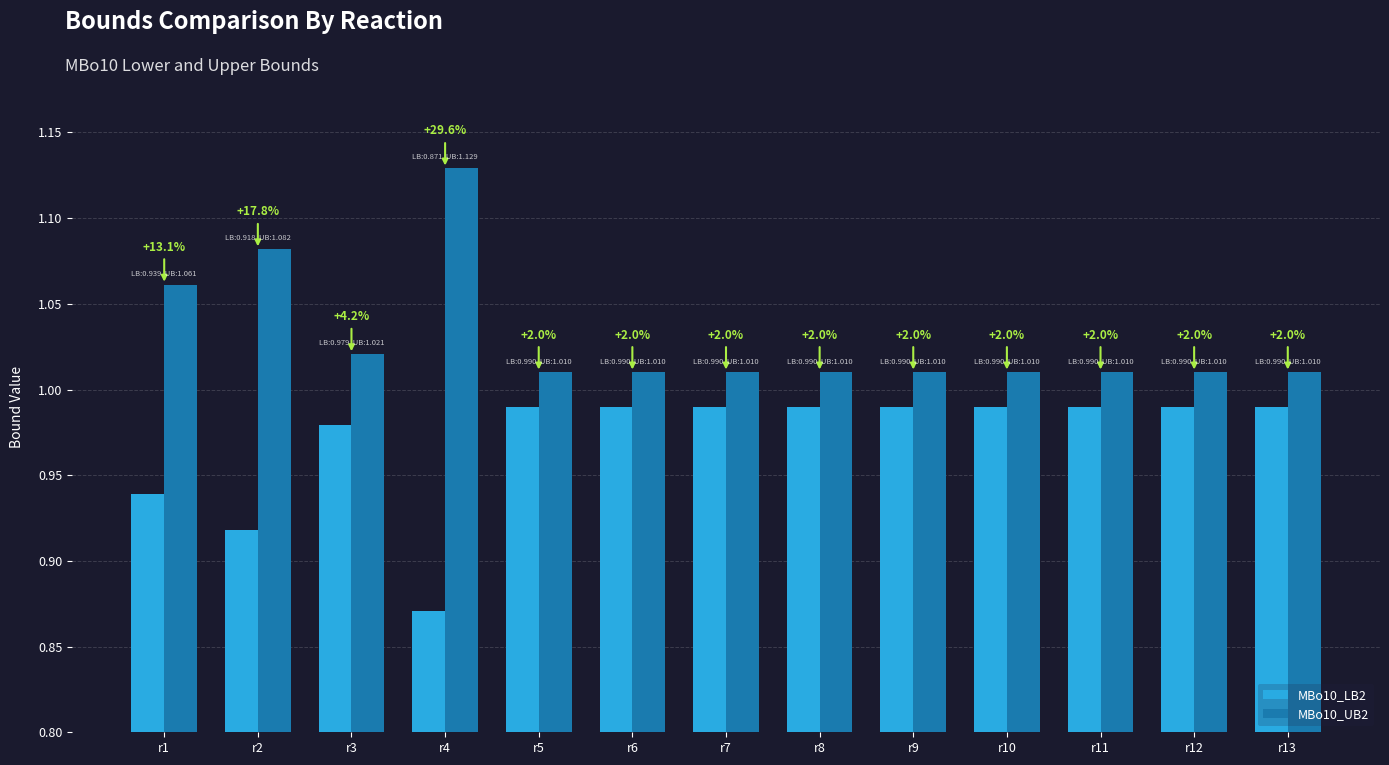

What are all the series names shown in the legend?

MBo10_LB2, MBo10_UB2